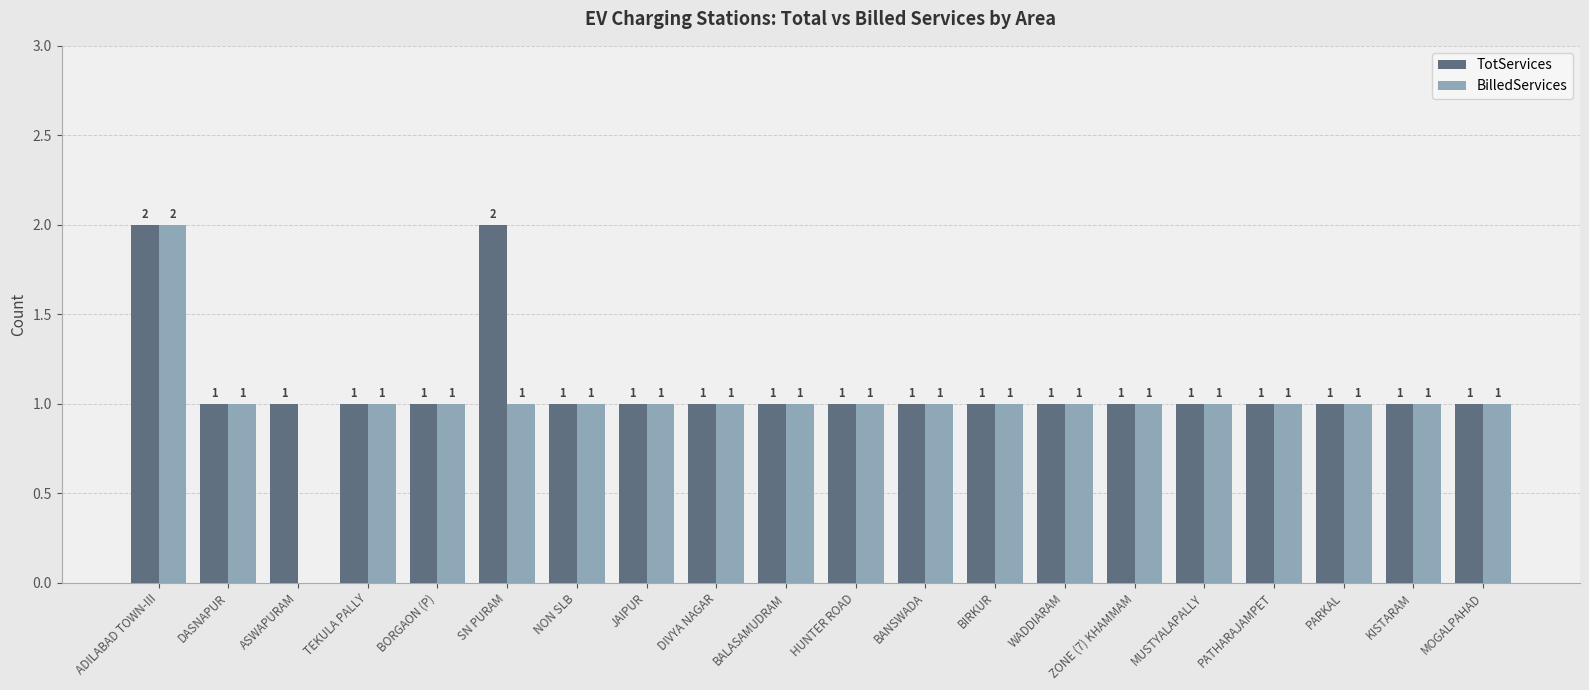

What is the approximate value of TotServices at BANSWADA?

1